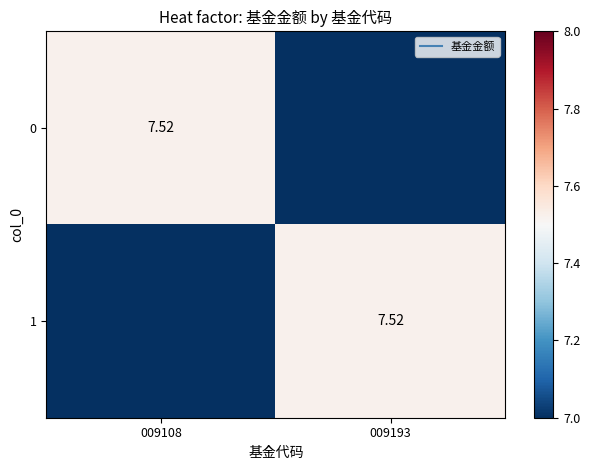

What is the total value across all series at 009193?

7.5